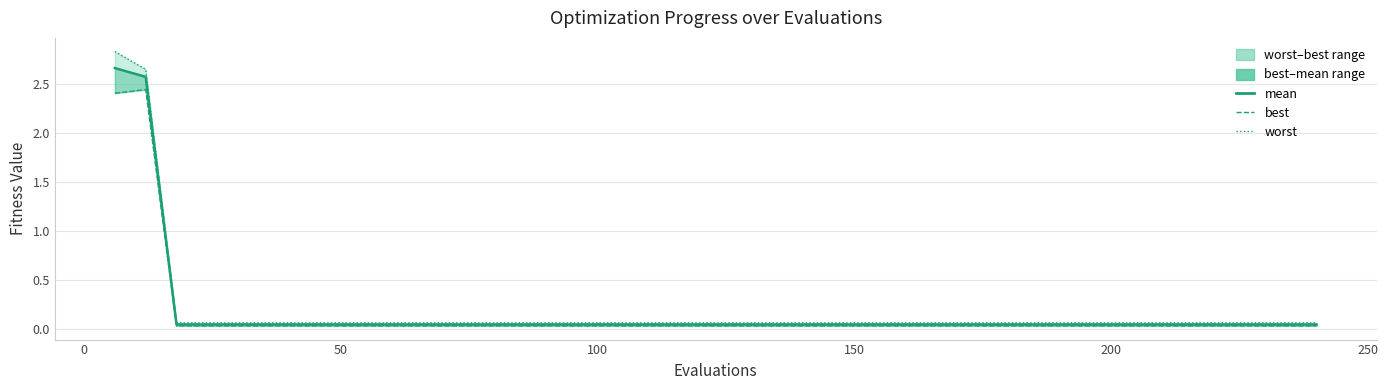

Which series has the widest spread of values?

worst